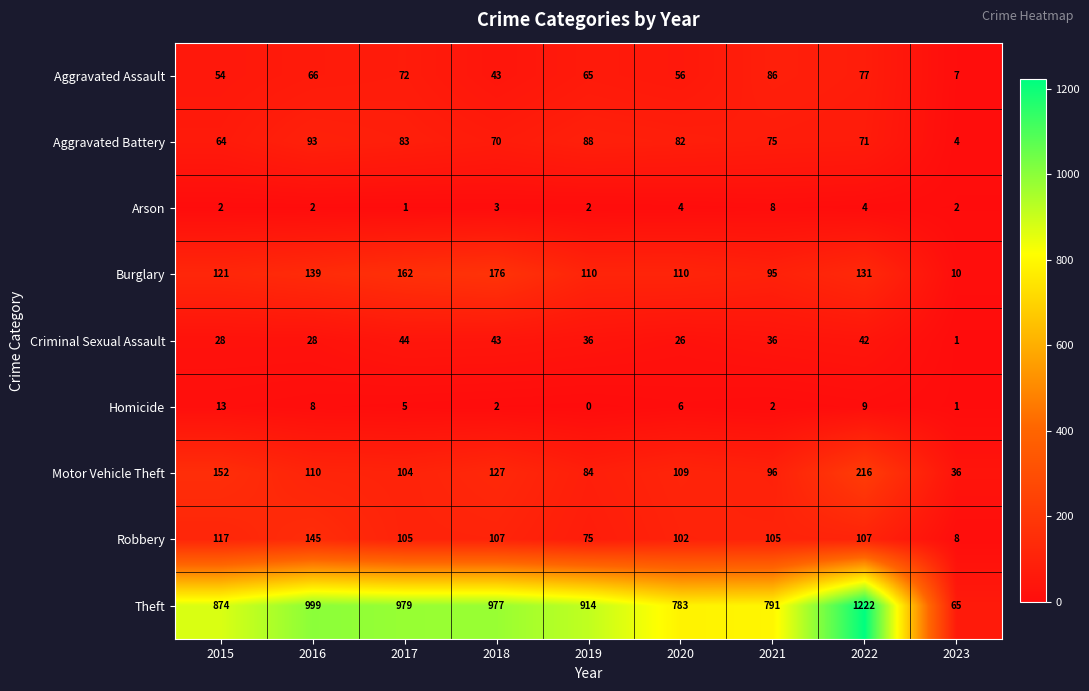

The value of Aggravated Battery at 2023 is 6. True or false?

False